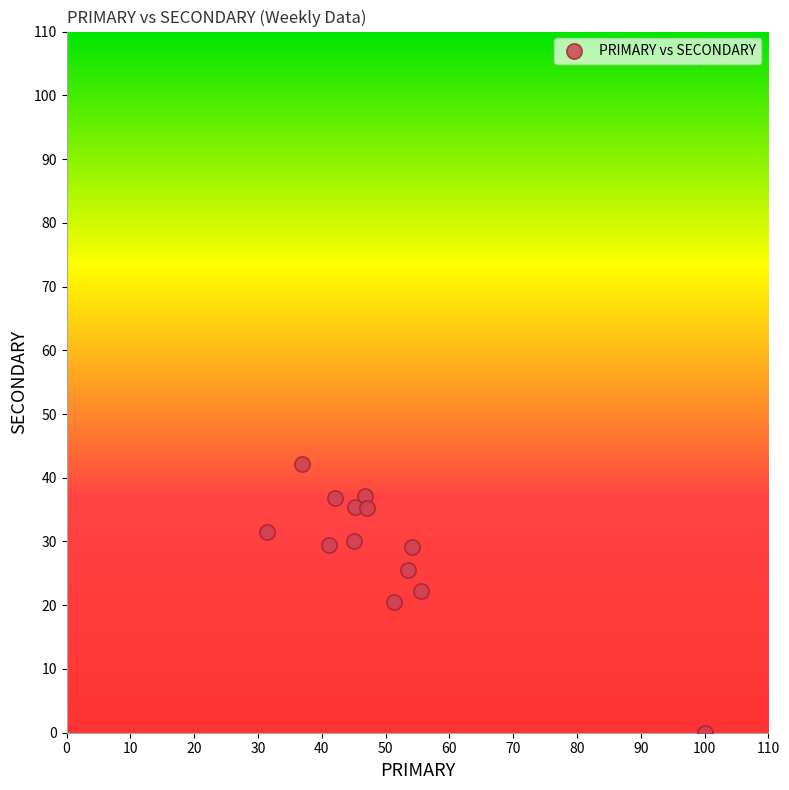

What is the range of Y values (max minus min)?

42.1